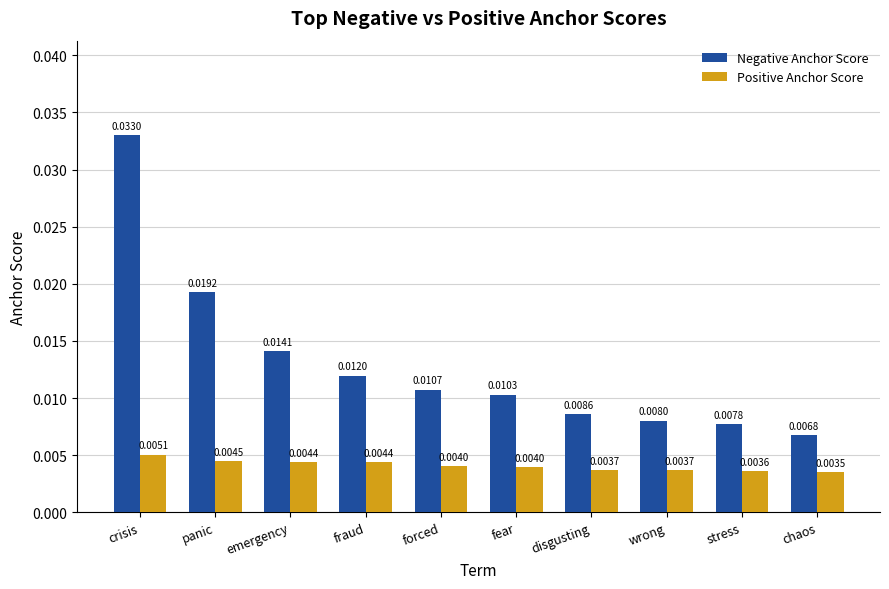

At how many categories does at least one series exceed 0?

10